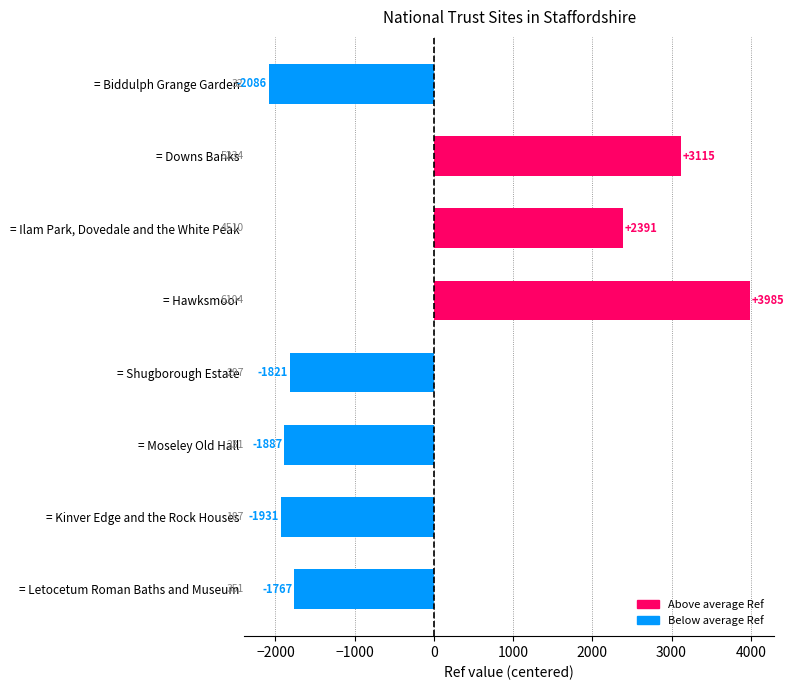

The value at = Biddulph Grange Garden is -2086.2. True or false?

True